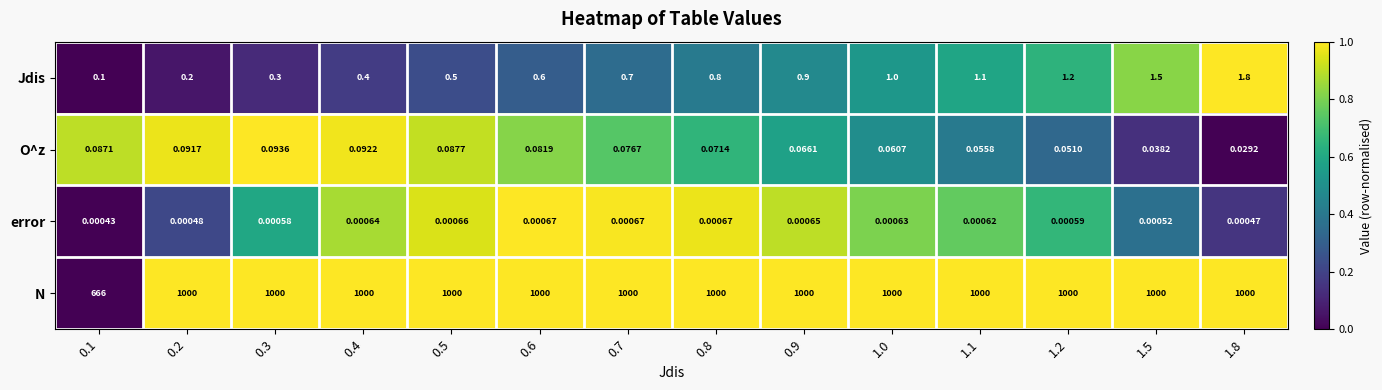

Which series has the largest total across all categories?

N